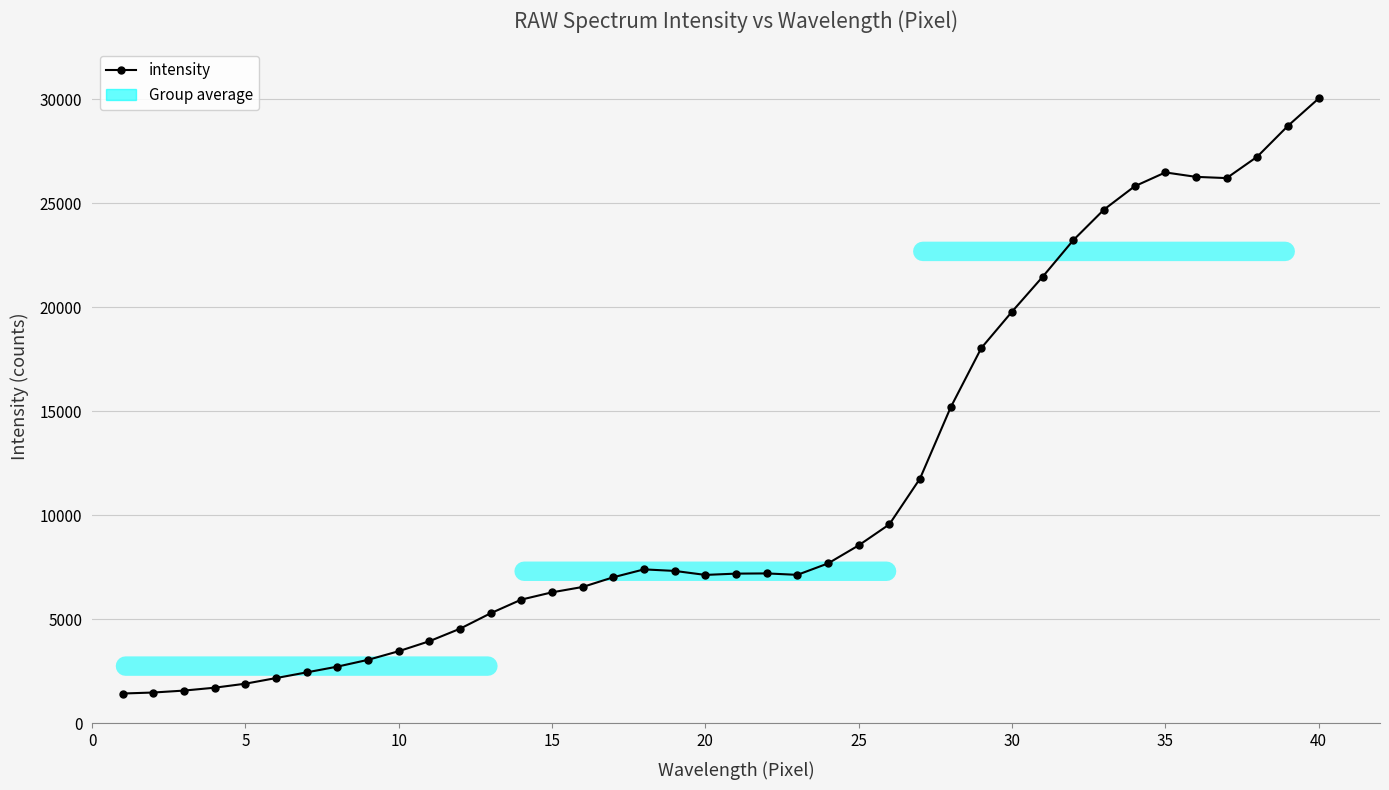

What is the value of the 17th point from the left?

7028